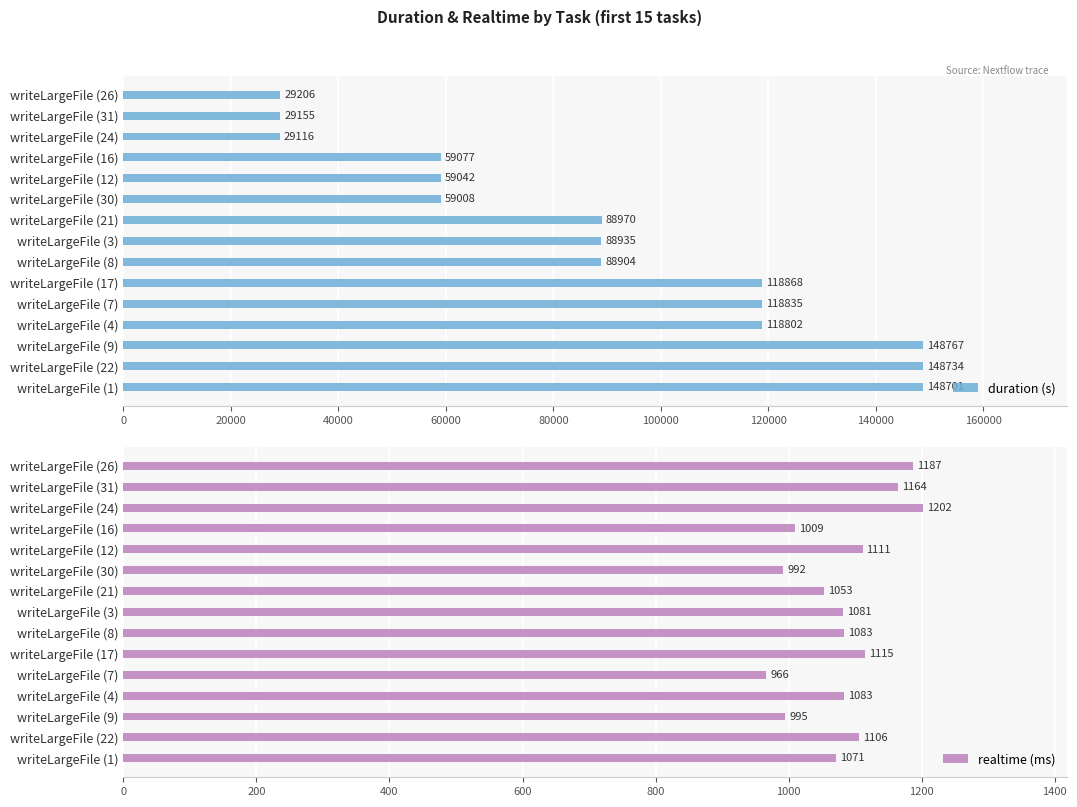

Is it true that duration (s) equals 77301 at writeLargeFile (16)?

False